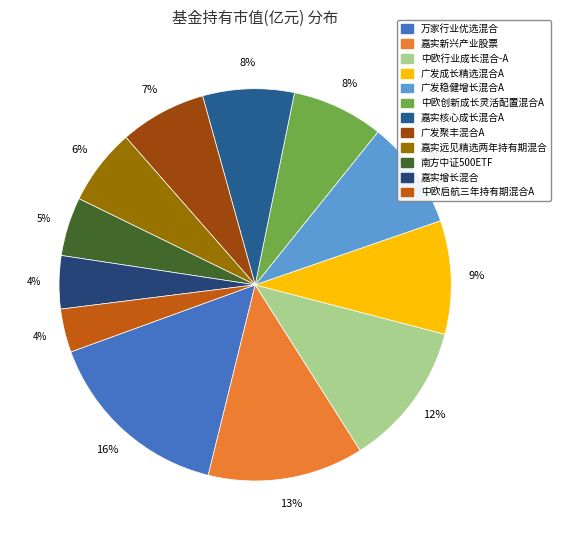

How many slices are in this pie chart?

12